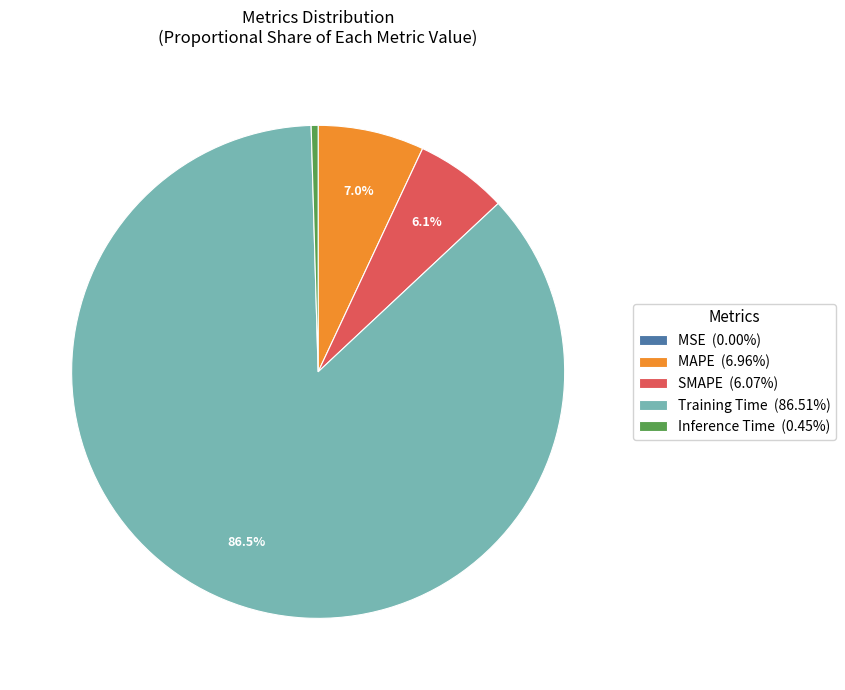

Combined, do Training Time (86.51%) and SMAPE (6.07%) account for over 50%?

Yes